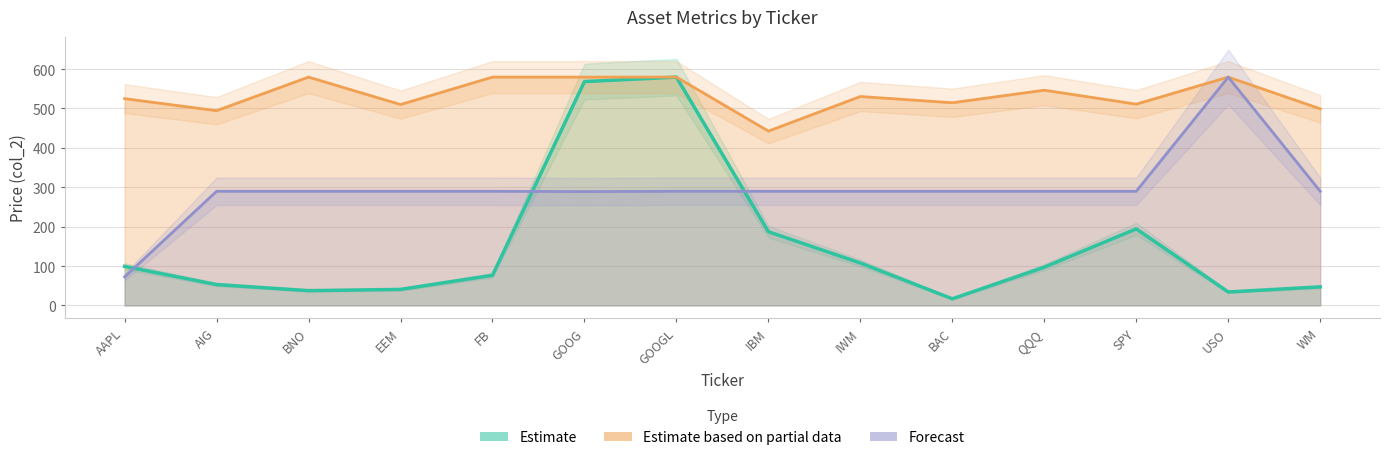

What is the value of the Factor6 (col_6) point at the 6th from the left?

579.6